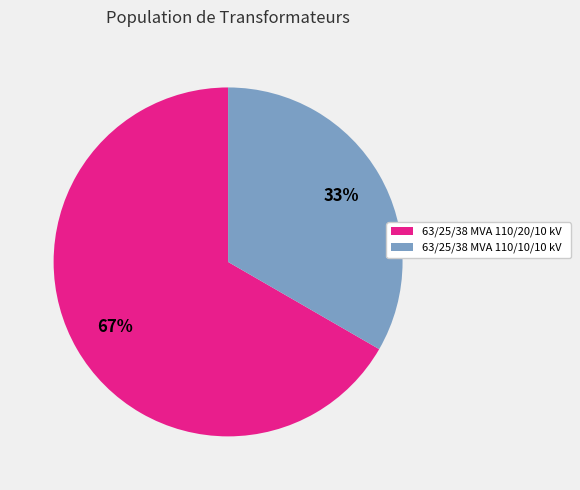

Which slice is the smallest?

63/25/38 MVA 110/10/10 kV